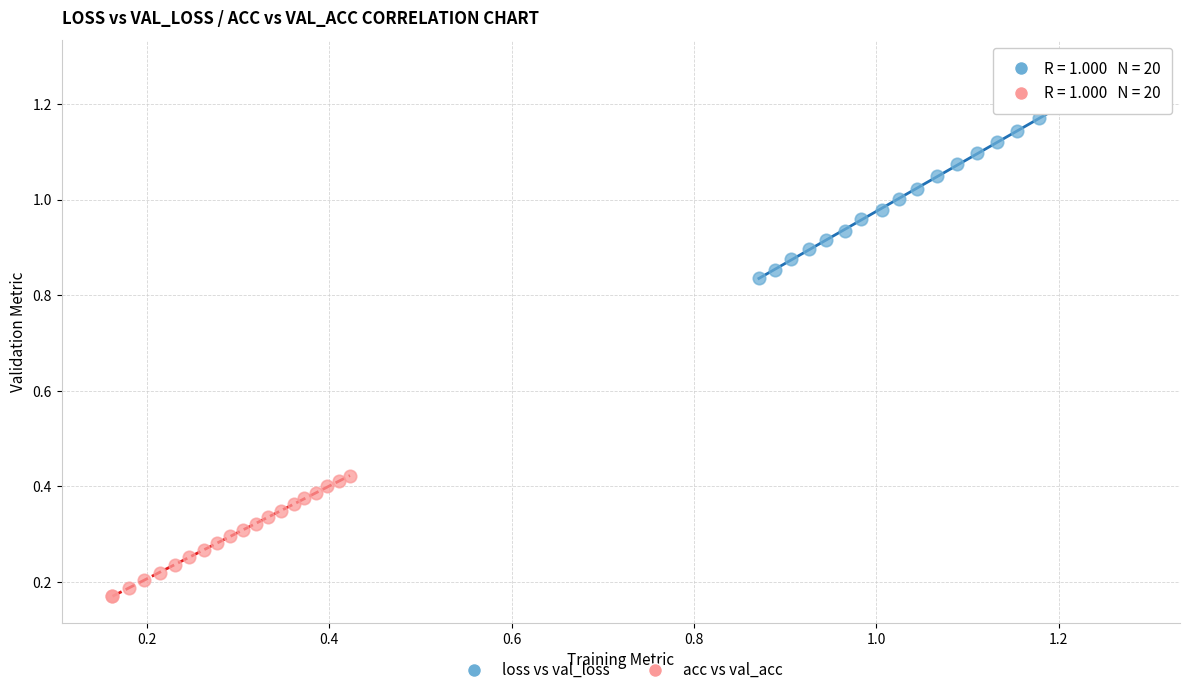

Which series has the widest spread of Y values?

loss vs val_loss